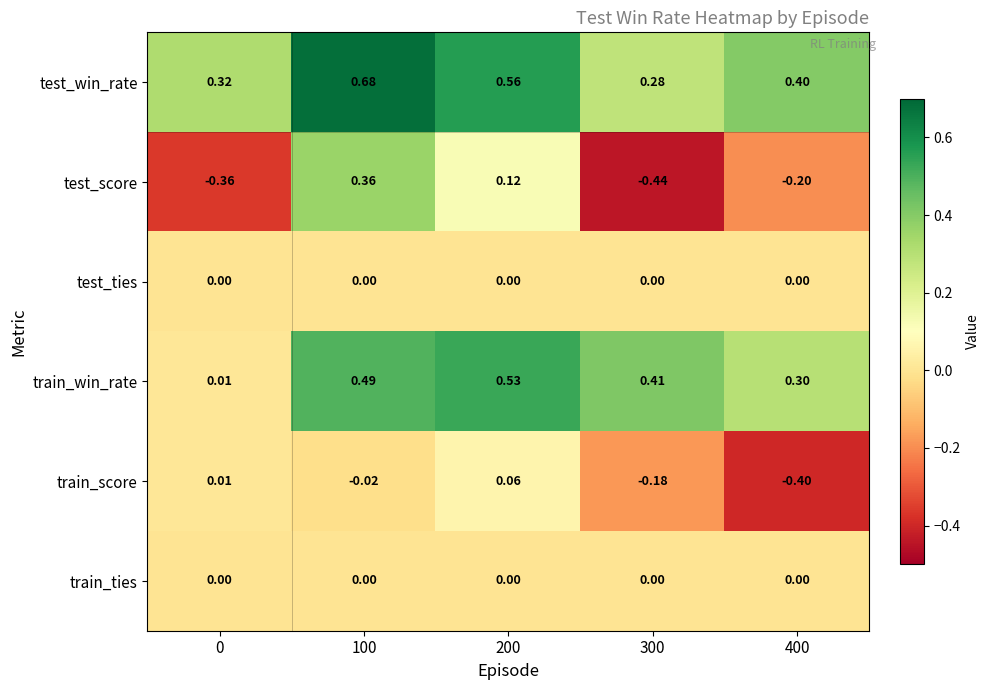

Which series changed the most between 0 and 200?

train_win_rate